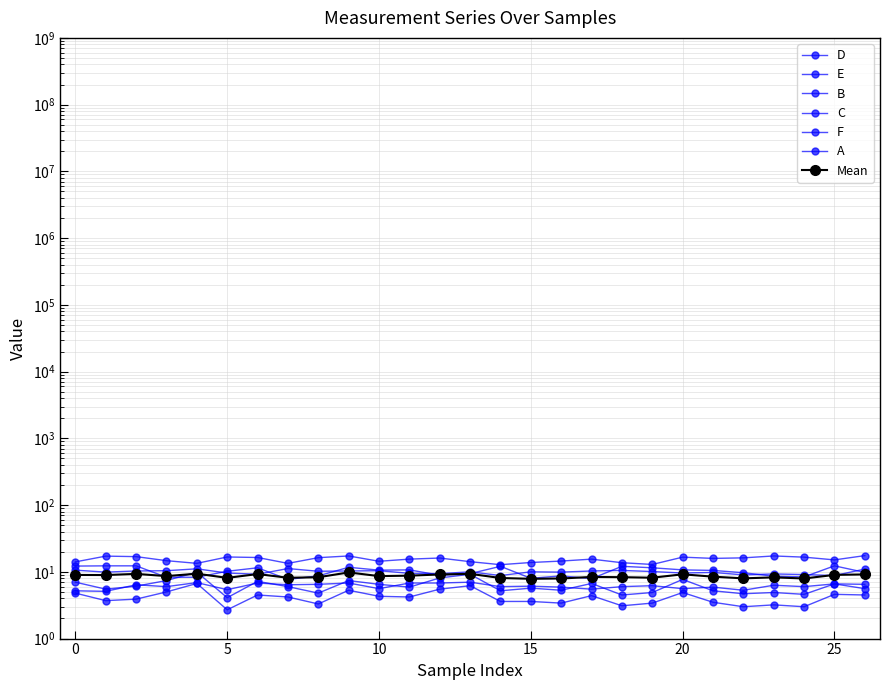

Where is the first local maximum for B?

15